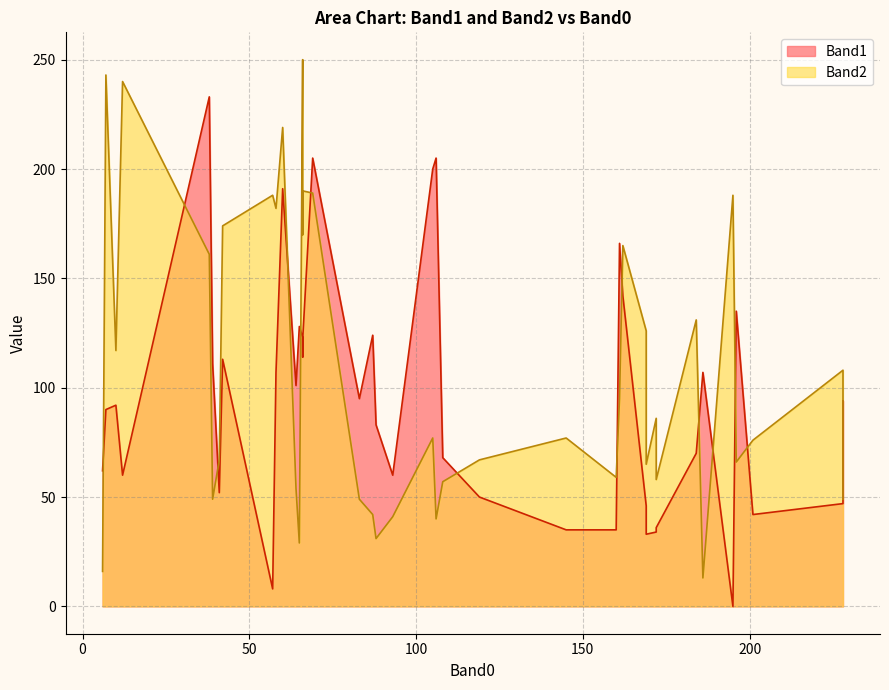

Rank the categories by Band1 value from lowest to highest.

195, 57, 169, 172, 160, 145, 172, 201, 169, 228, 119, 41, 12, 93, 6, 108, 184, 88, 7, 10, 228, 83, 64, 58, 186, 39, 42, 66, 66, 66, 87, 65, 196, 162, 161, 60, 105, 106, 69, 38